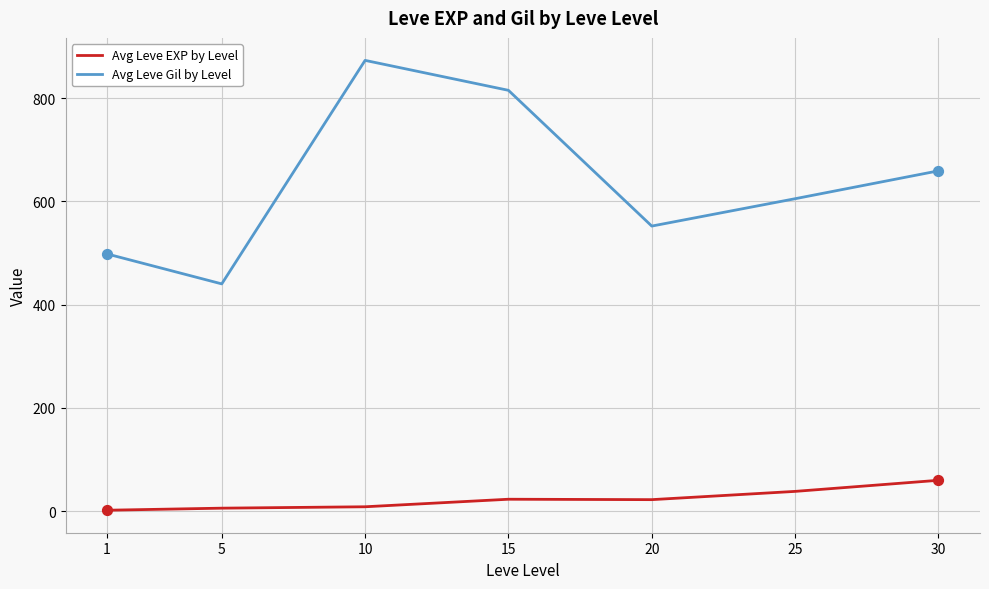

Which series changed the most between 15 and 20?

Avg Leve Gil by Level